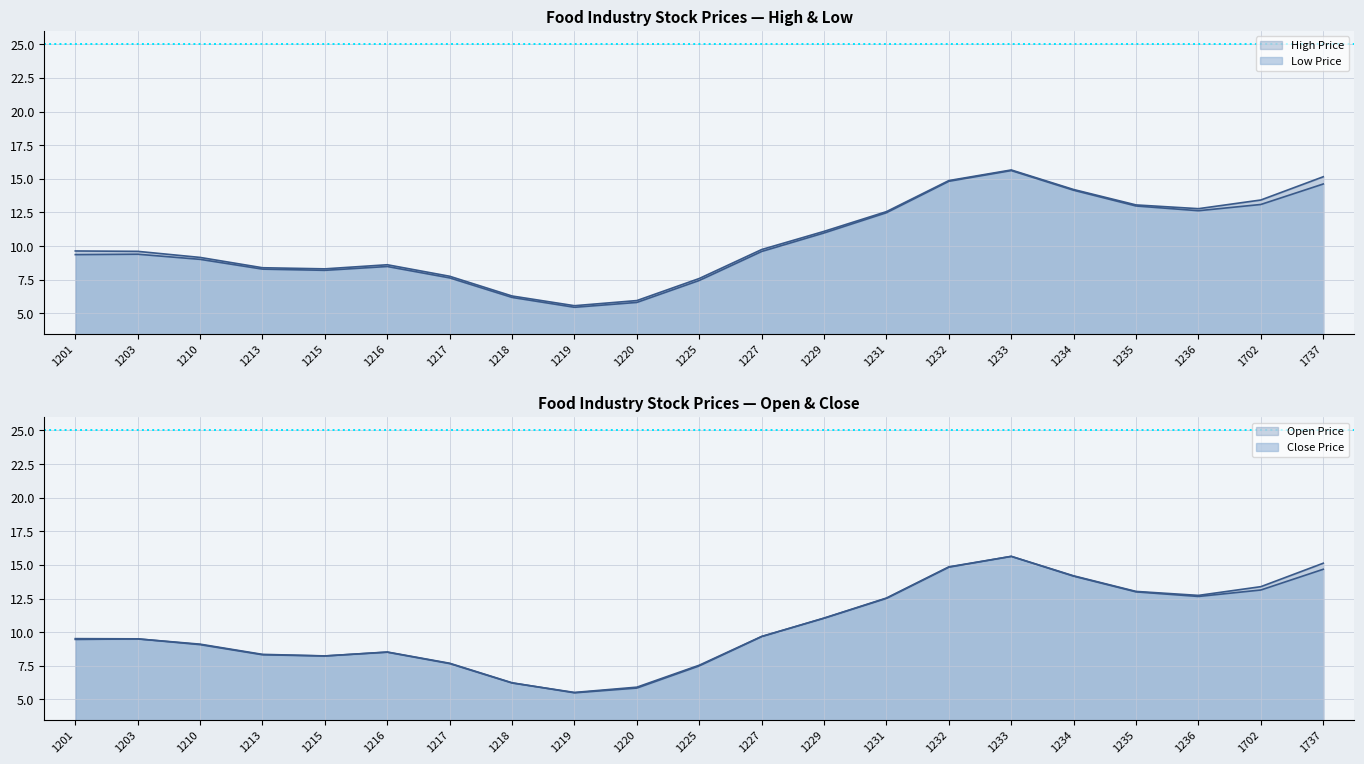

List the series in order of their overall mean, highest first.

High Price, Open Price, Close Price, Low Price